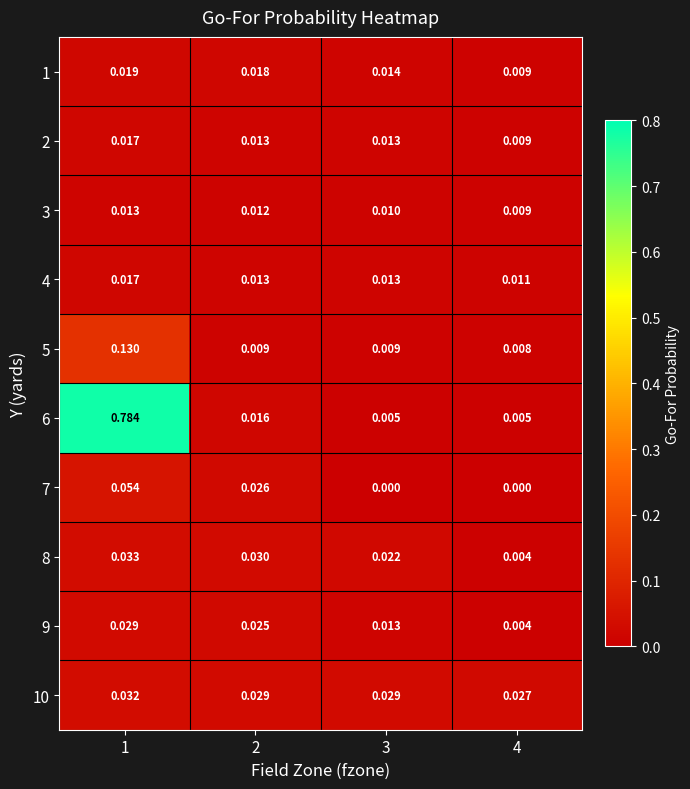

Is the value of 2 at 3 greater than the value of 3 at 3?

Yes